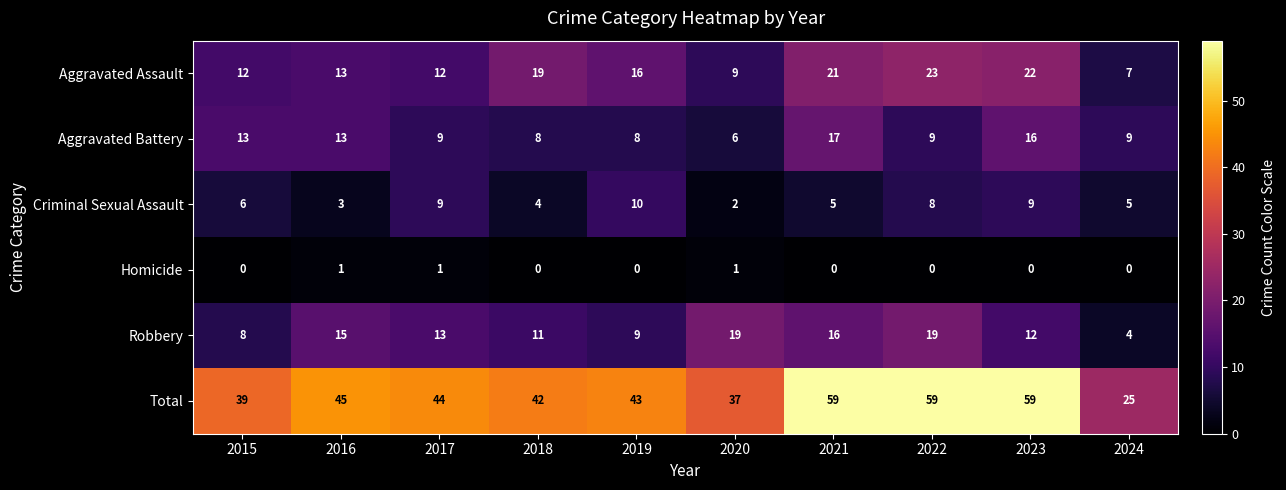

True or false: Aggravated Assault has a value of 7 at 2024.

True